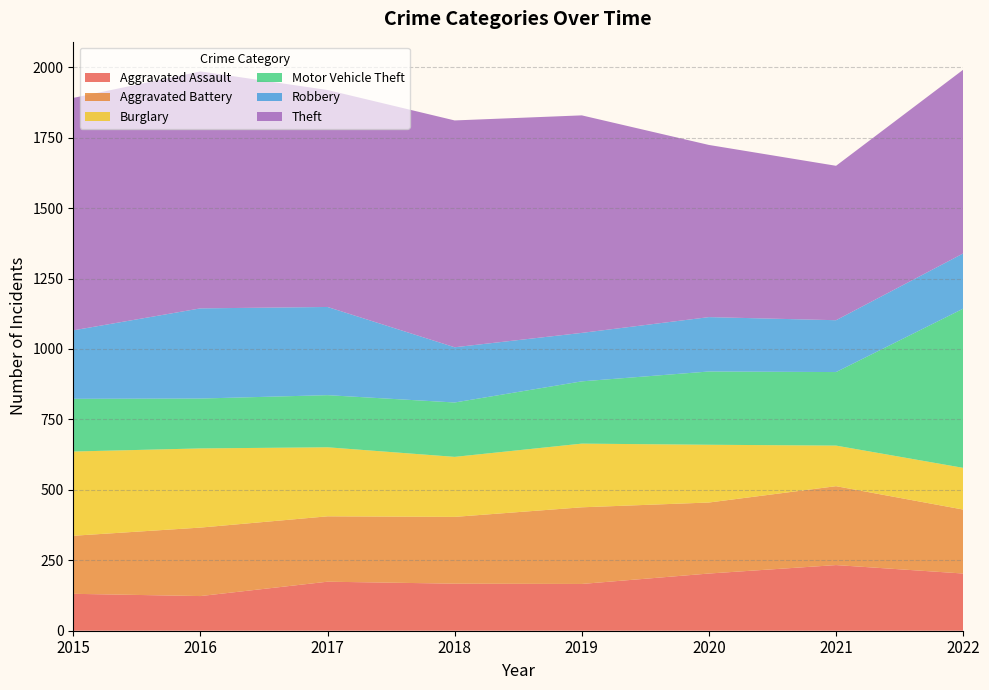

Reading right to left, transcribe all the data shown in this chart.

Aggravated Assault: 203	233	203	166	167	174	123	131
Aggravated Battery: 227	280	252	272	237	232	243	206
Burglary: 148	144	205	226	213	245	281	299
Motor Vehicle Theft: 565	261	260	221	193	185	177	187
Robbery: 196	184	193	172	196	313	320	243
Theft: 652	548	611	772	805	770	841	825